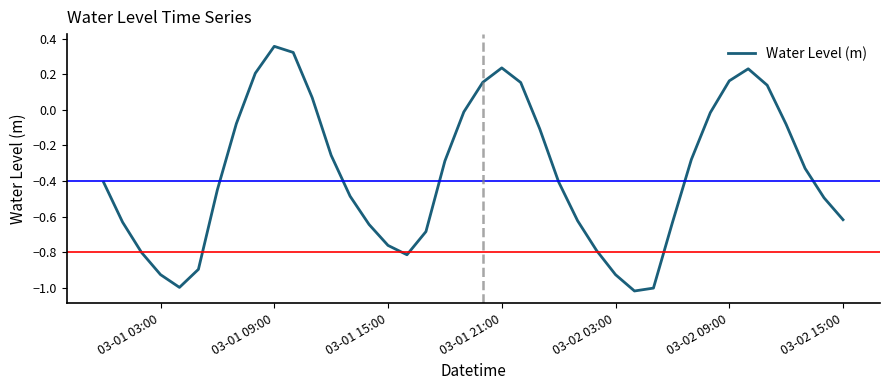

What is the difference between the maximum and minimum values?

1.4